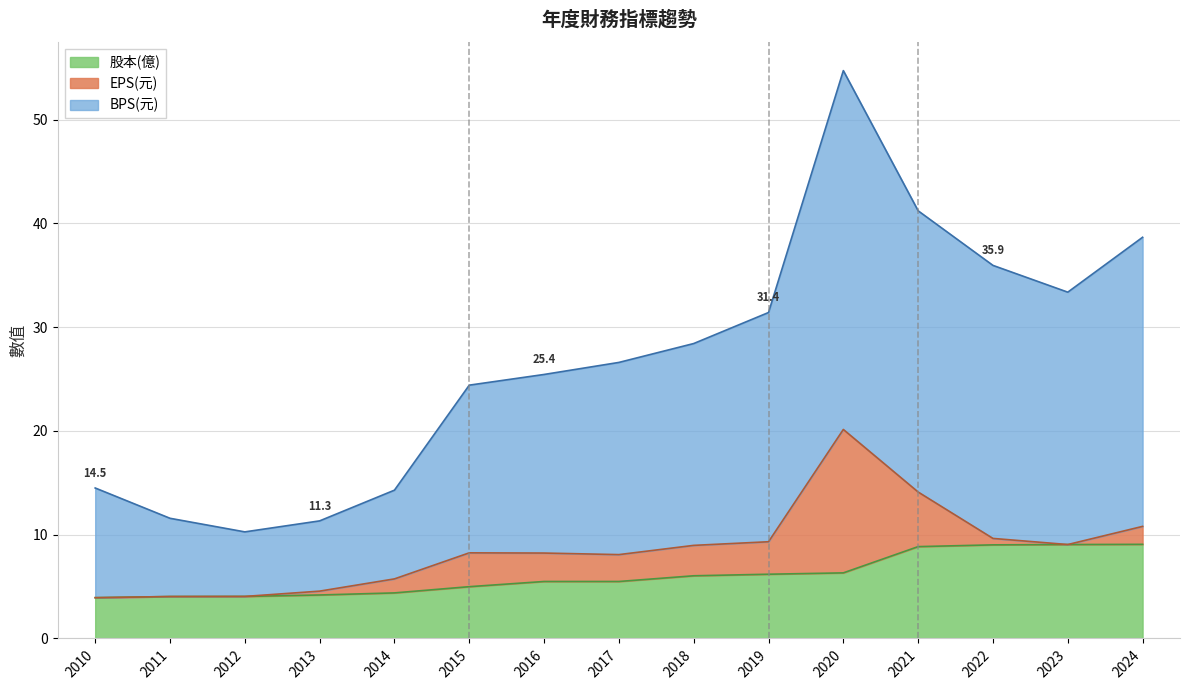

What is the highest value of the 股本(億) series?

9.1